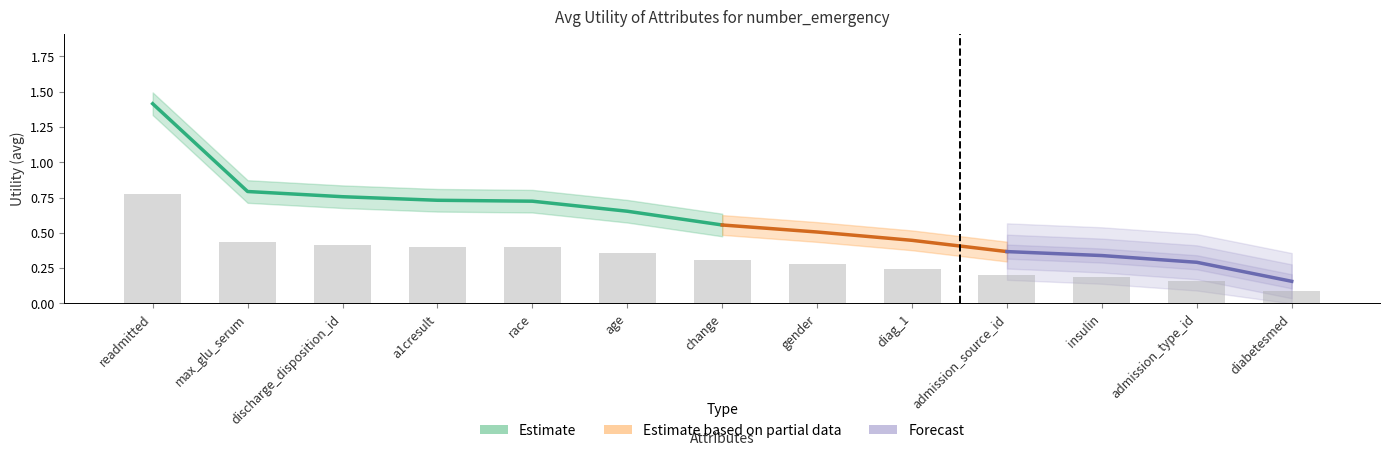

Where is the data nearest to the value 0?

diabetesmed